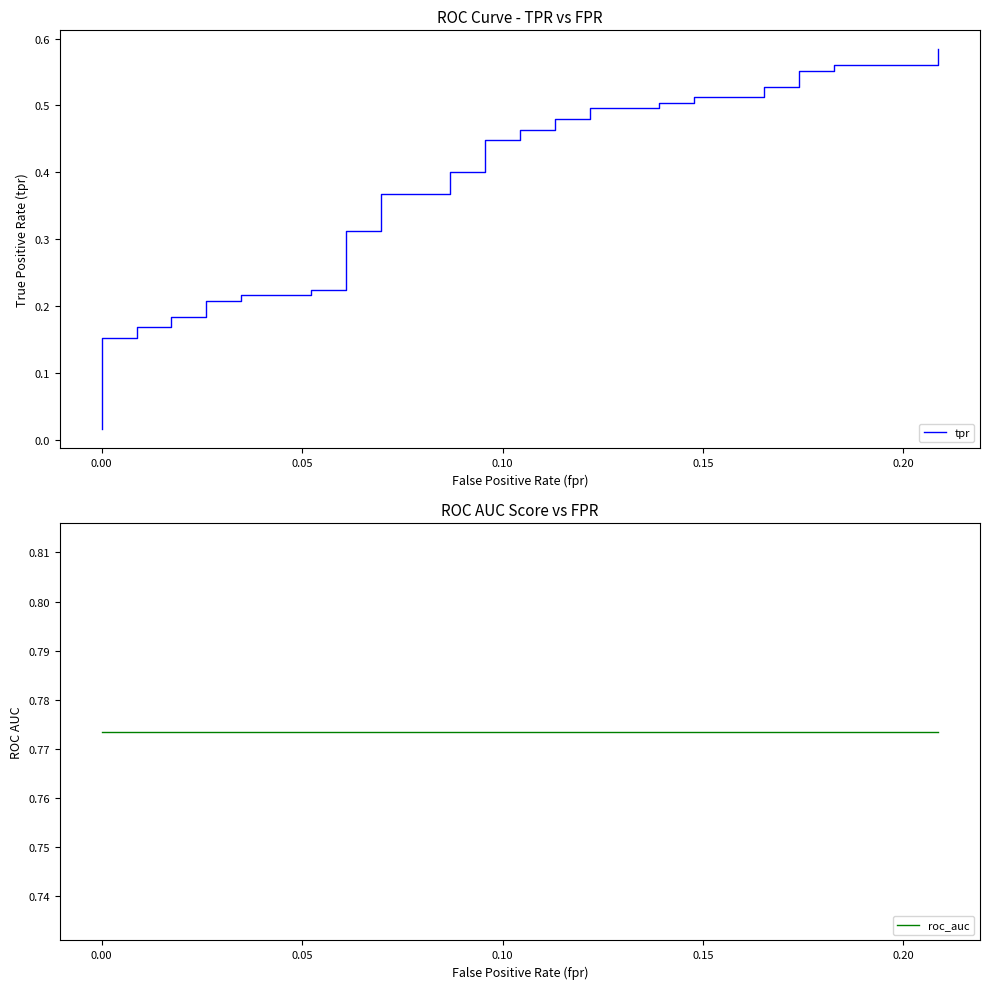

Which has a higher value, 0.05 or 0.00?

0.05